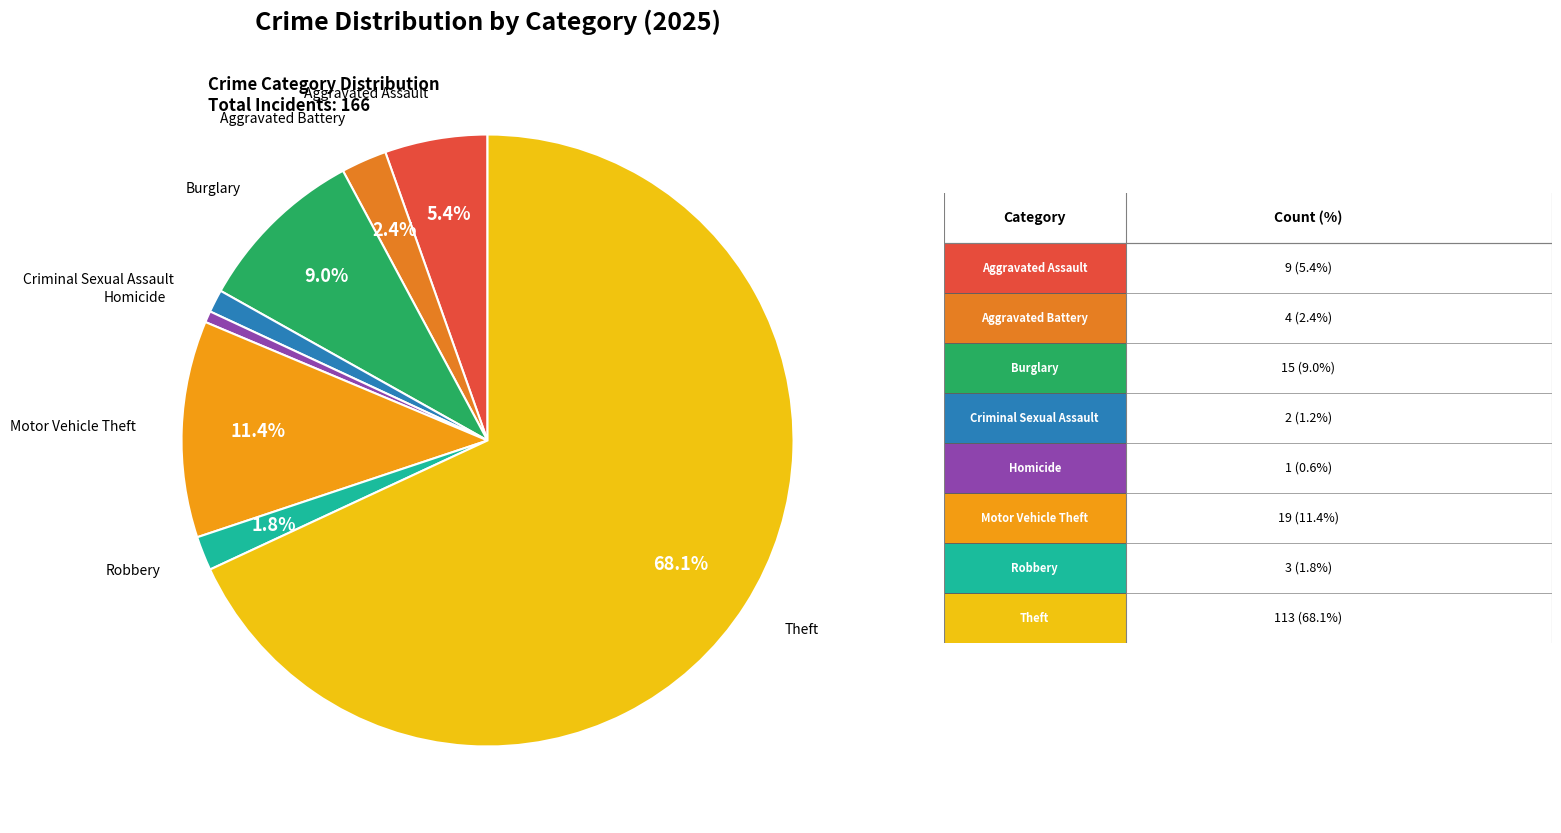

Which slice is the largest?

Theft